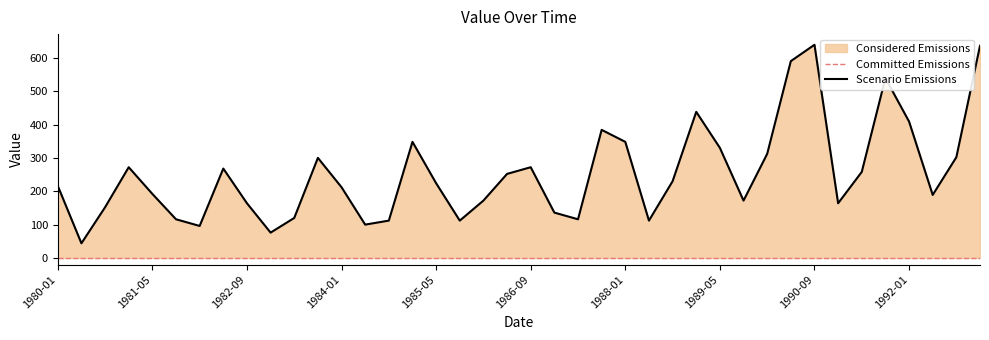

What is the difference between the maximum and minimum values?

595